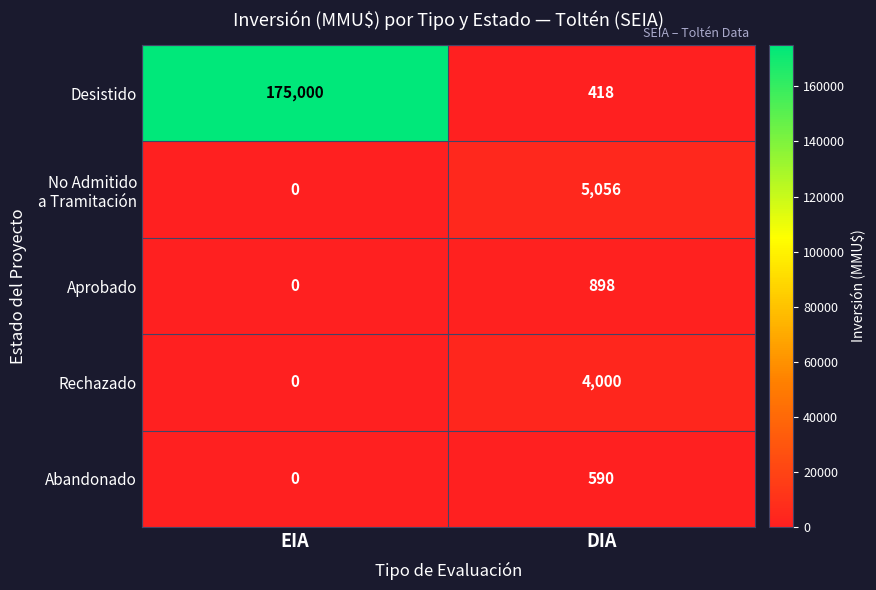

Count the number of data series in this chart.

5